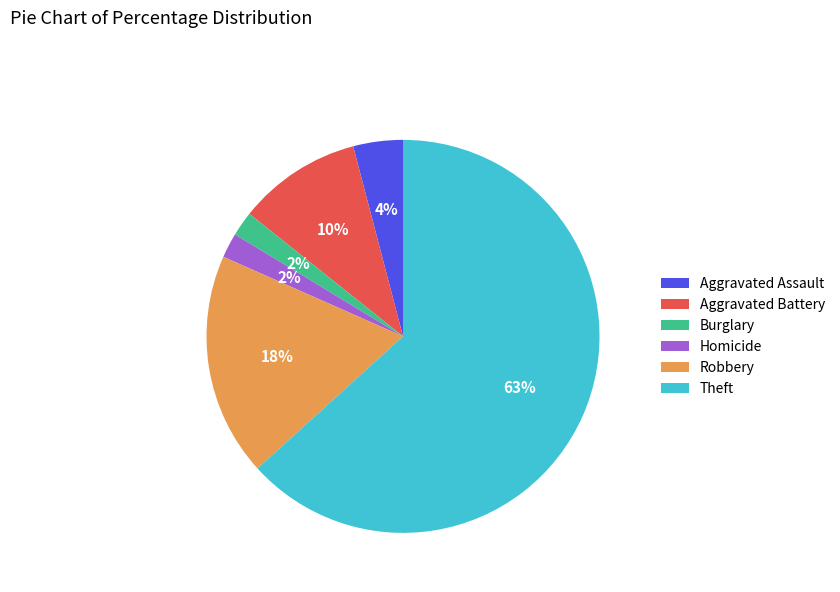

Combined, do Robbery and Homicide account for over 50%?

No